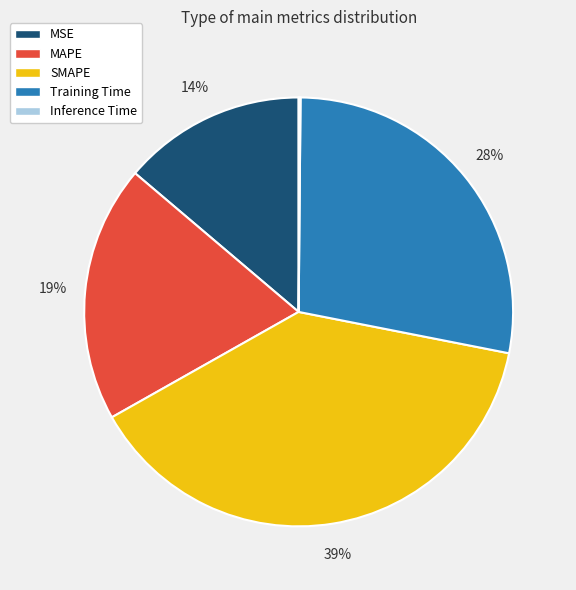

Between Training Time and SMAPE, which is larger?

SMAPE